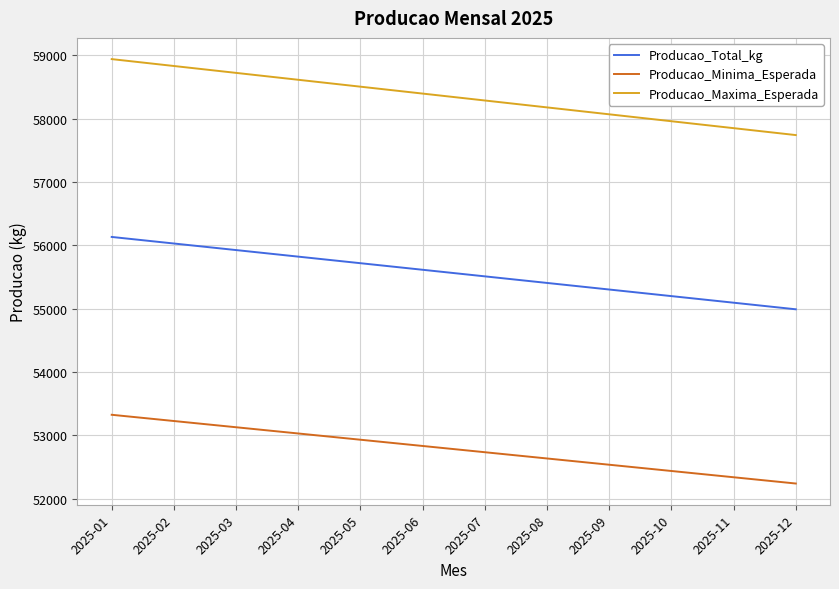

At which label does Producao_Total_kg reach its minimum?

2025-12